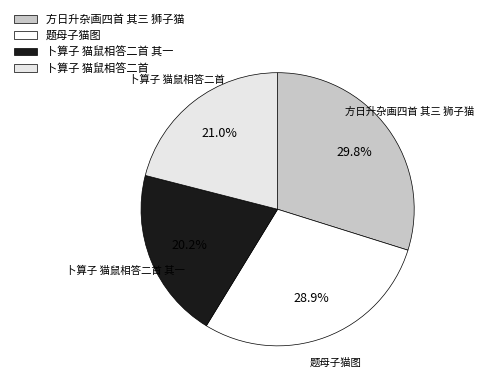

To the nearest percent, what percentage of the pie is 卜算子 猫鼠相答二首 其一?

20%